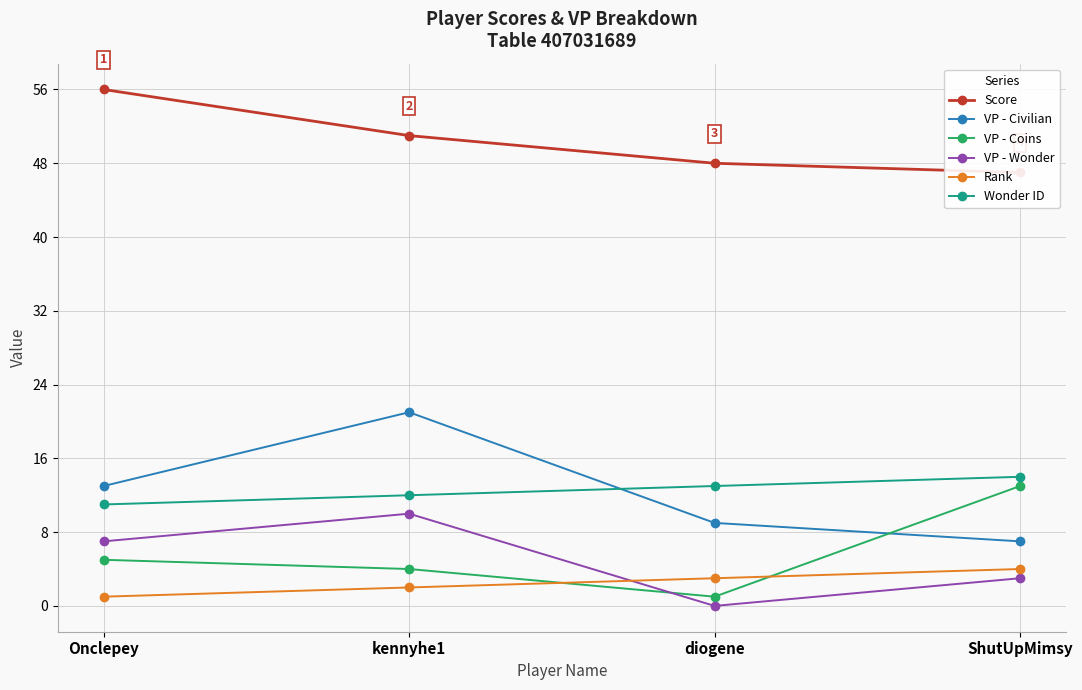

What is the highest value of the Rank series?

4